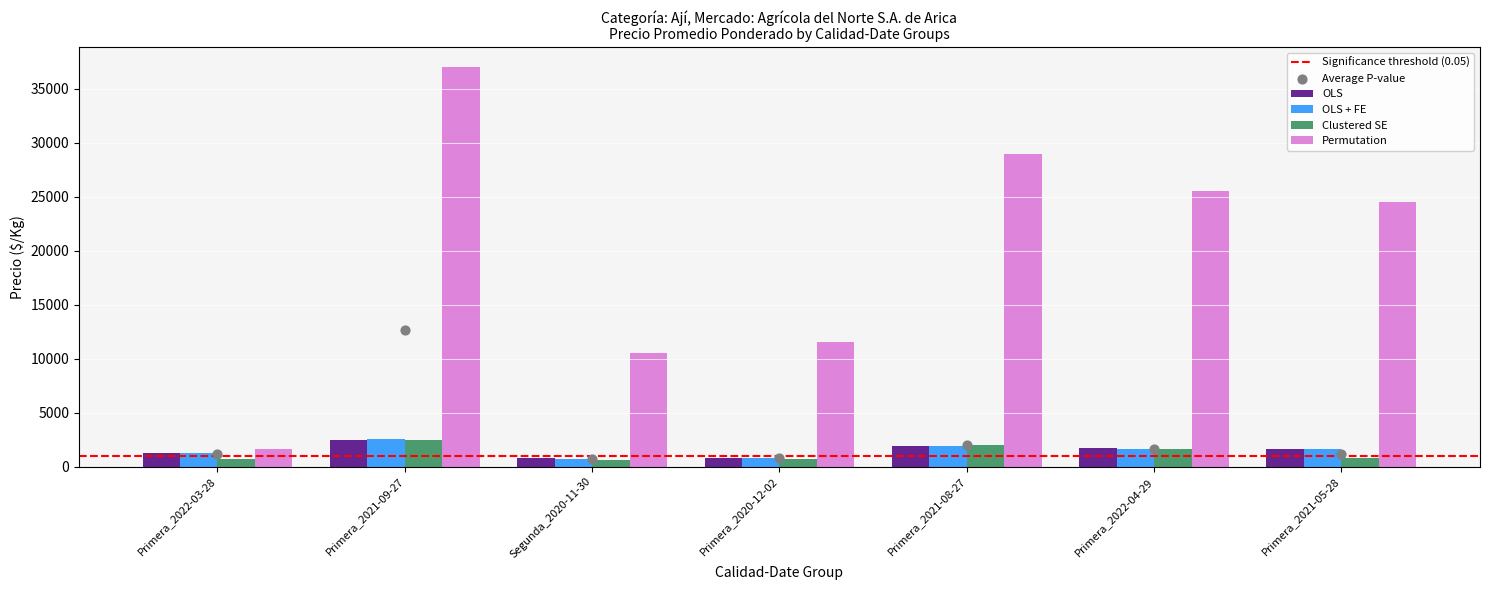

What are all the series names shown in the legend?

OLS, OLS + FE, Clustered SE, Permutation